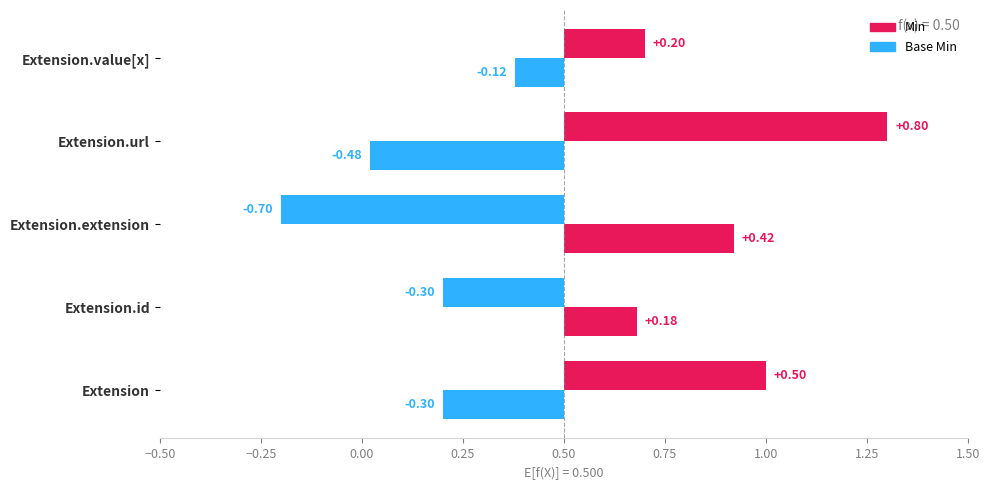

The Min series shows -1 at Extension.value[x]. True or false?

False